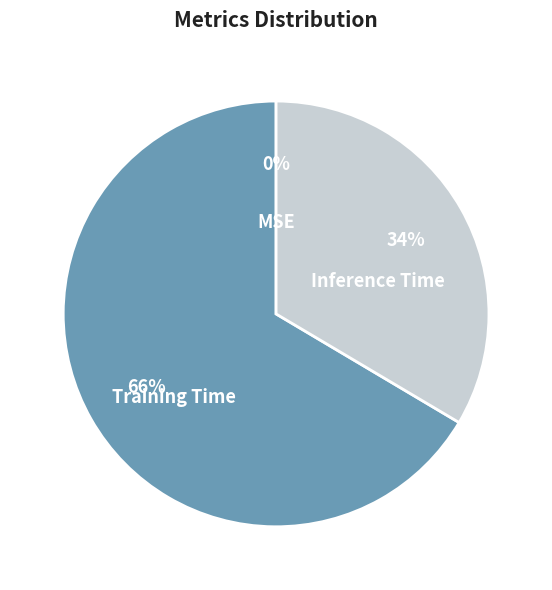

Which category has the biggest portion of the pie?

Training Time